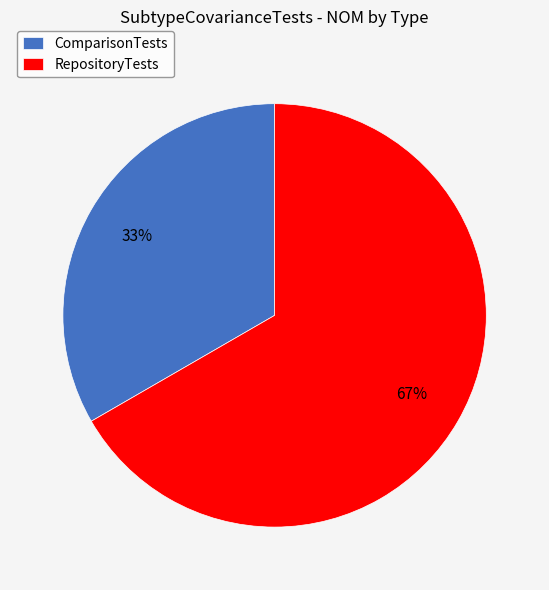

Which category accounts for the majority?

RepositoryTests